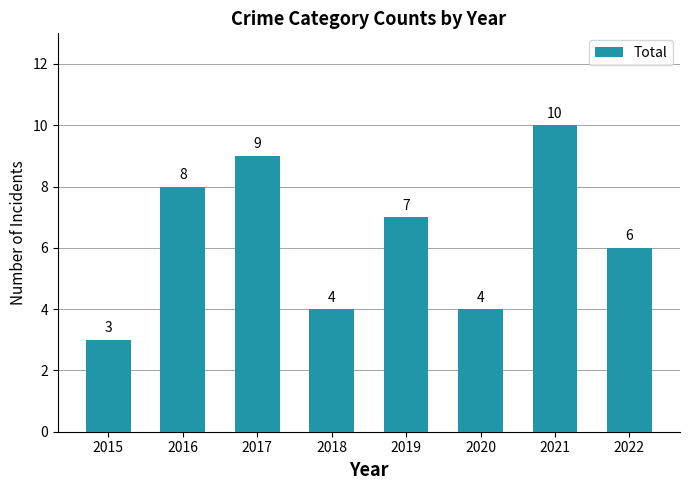

What is the approximate value at 2019?

7